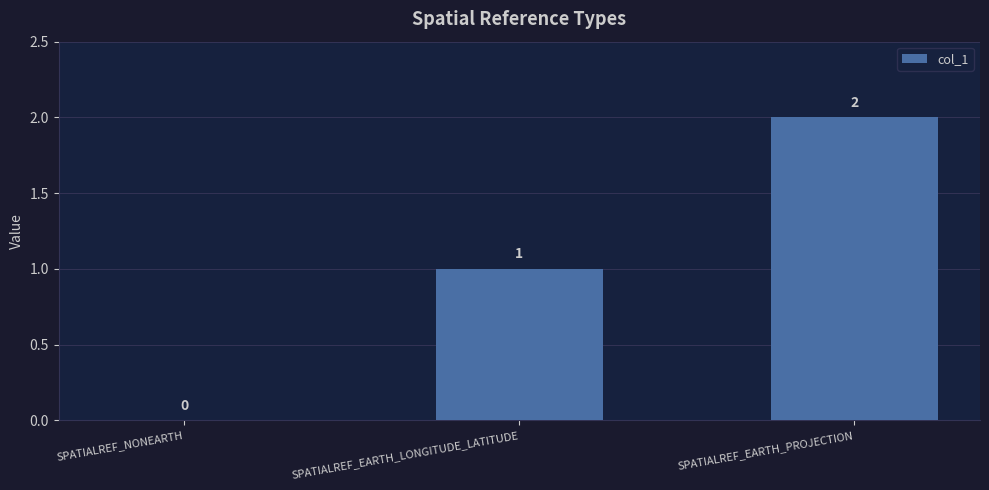

Where is the data nearest to the value 1?

SPATIALREF_EARTH_LONGITUDE_LATITUDE